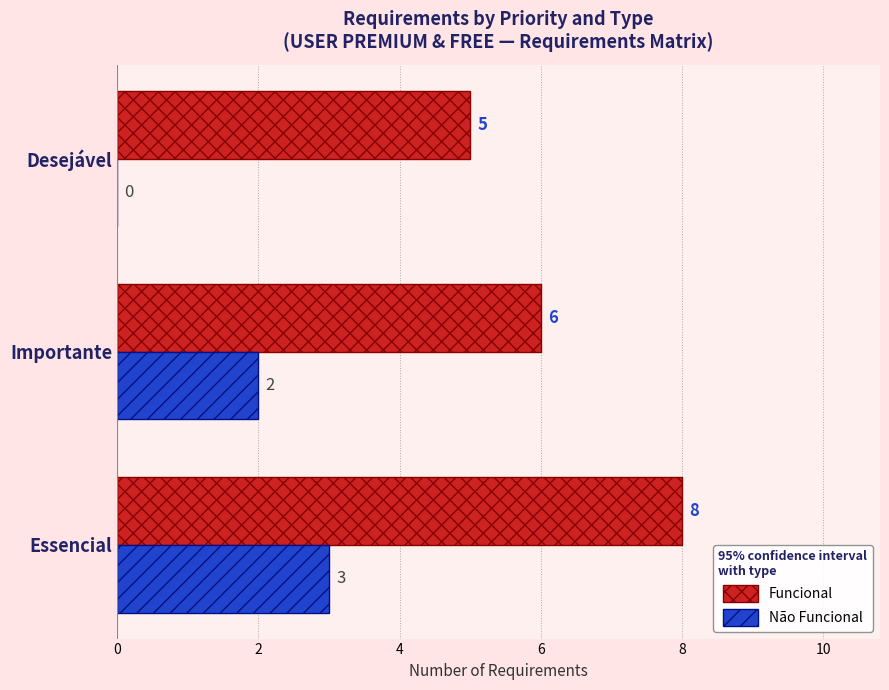

Between Importante and Desejável, which series saw the biggest shift?

Não Funcional